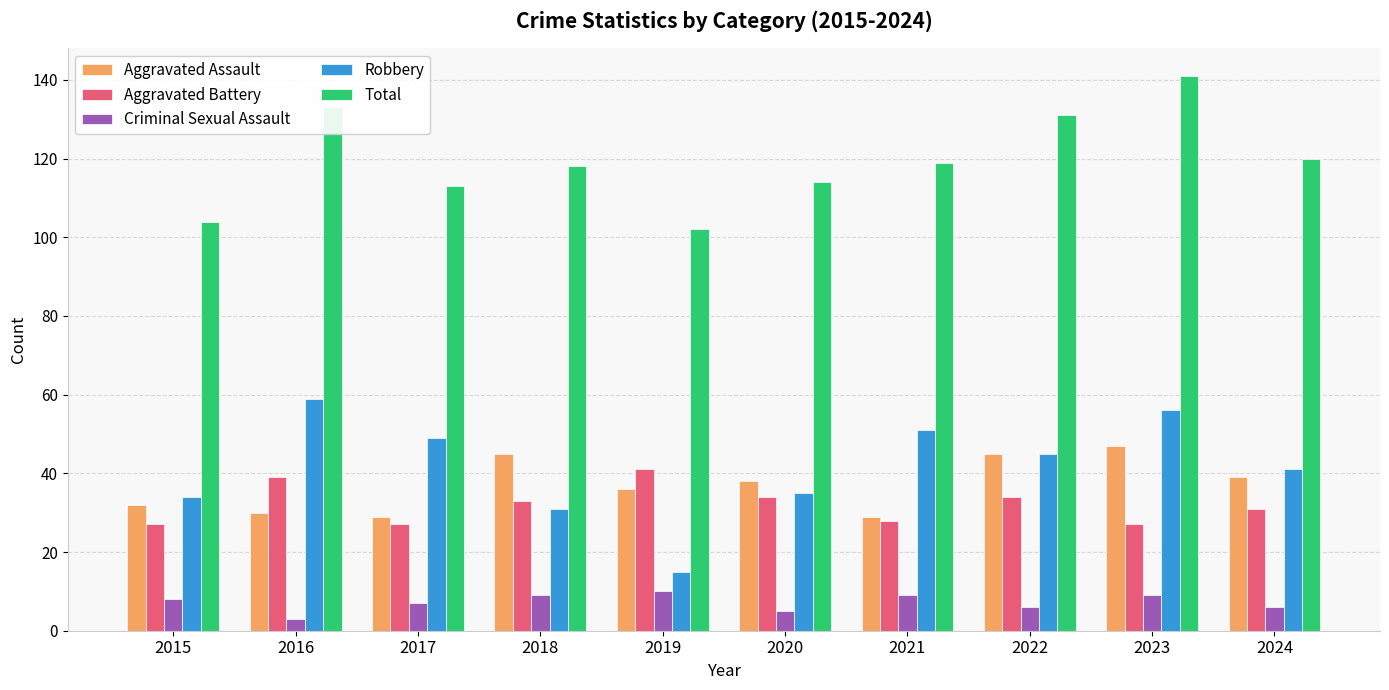

At which category is the sum across all series the highest?

2023